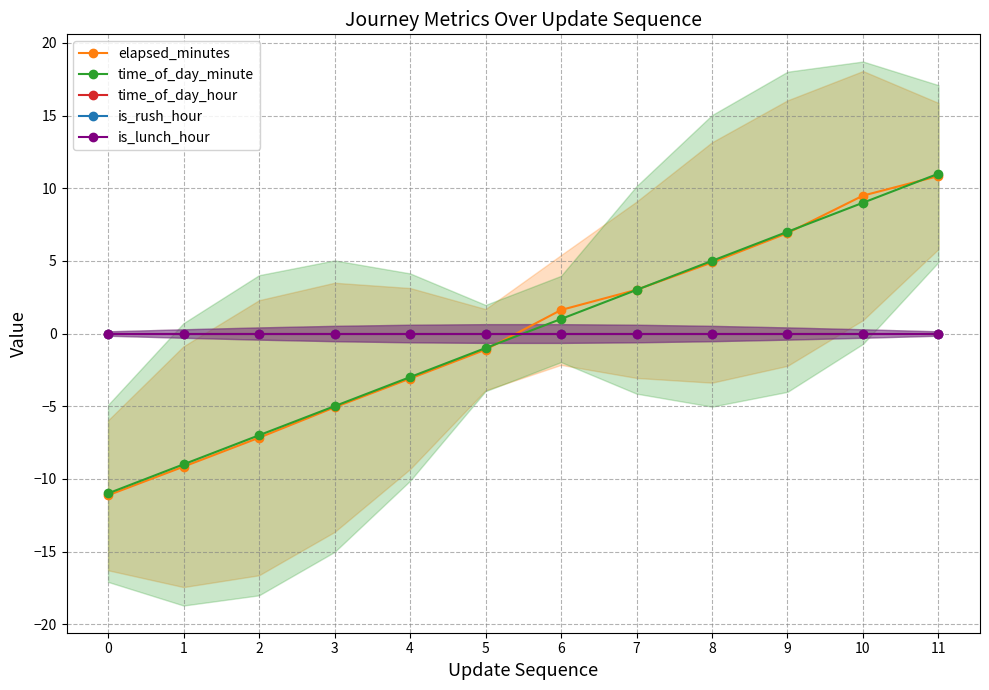

True or false: time_of_day_hour and is_lunch_hour intersect in this chart.

False